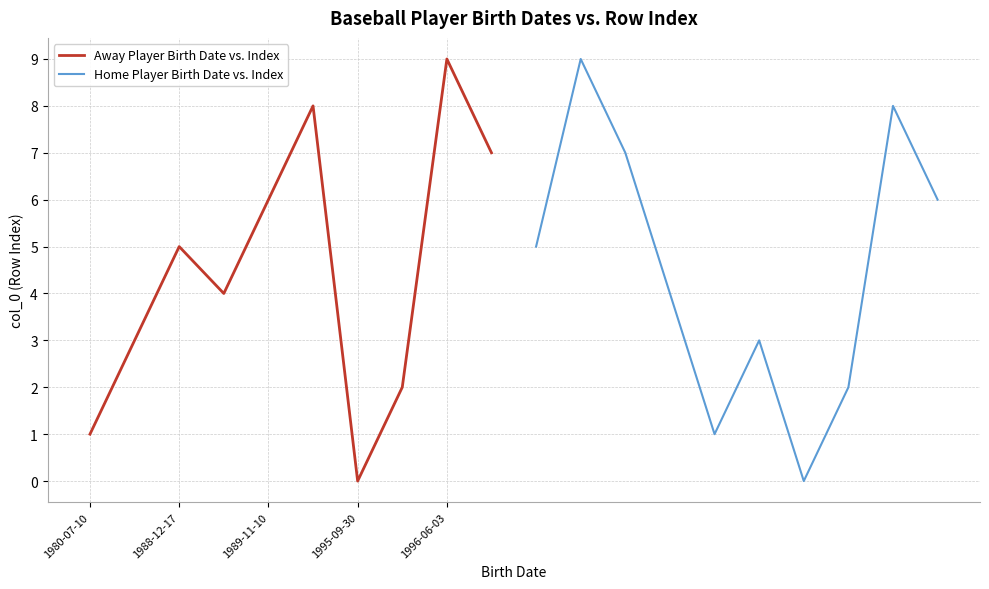

True or false: Away Player Birth Date vs. Index and Home Player Birth Date vs. Index intersect in this chart.

False